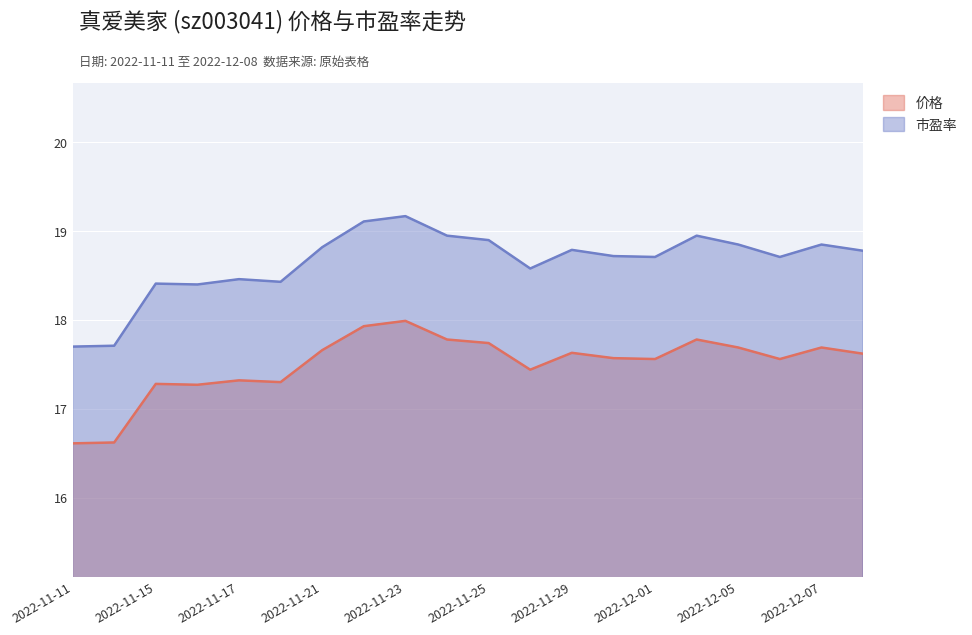

Reading right to left, list all the values displayed in this chart.

价格: 17.6	17.7	17.6	17.7	17.8	17.6	17.6	17.6	17.4	17.7	17.8	18.0	17.9	17.7	17.3	17.3	17.3	17.3	16.6	16.6
市盈率: 18.8	18.9	18.7	18.9	18.9	18.7	18.7	18.8	18.6	18.9	18.9	19.2	19.1	18.8	18.4	18.5	18.4	18.4	17.7	17.7